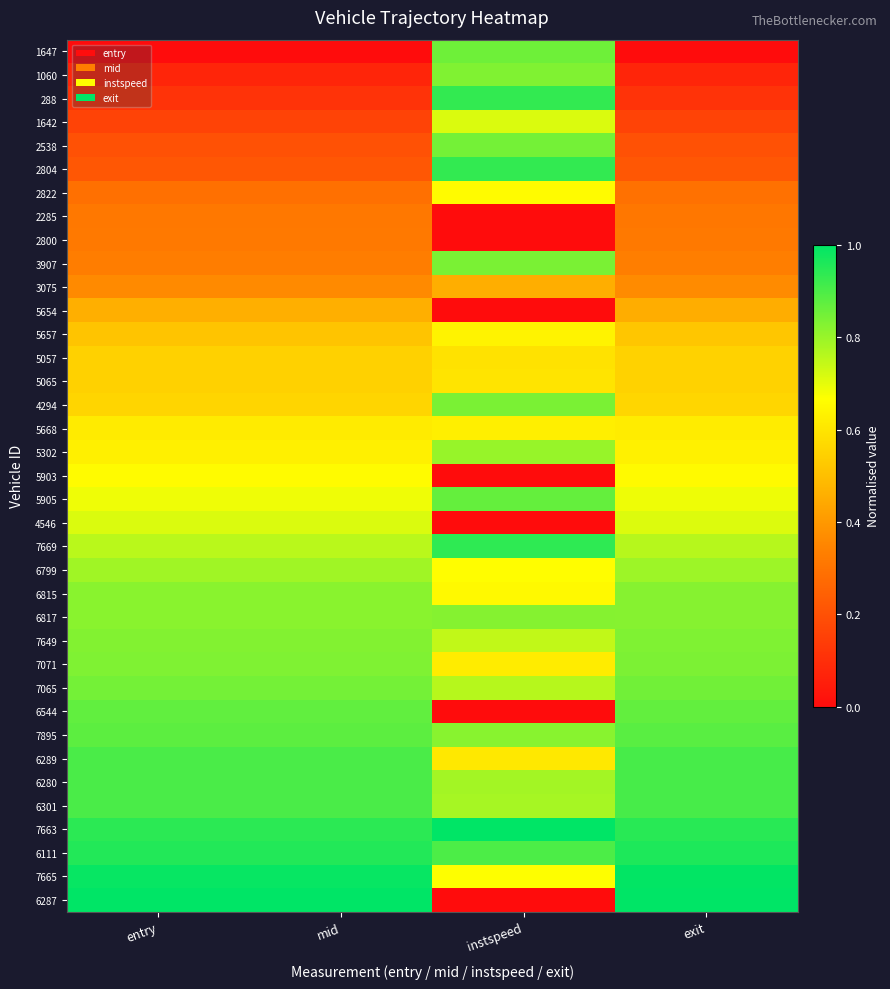

Which series has the widest spread of values?

6287